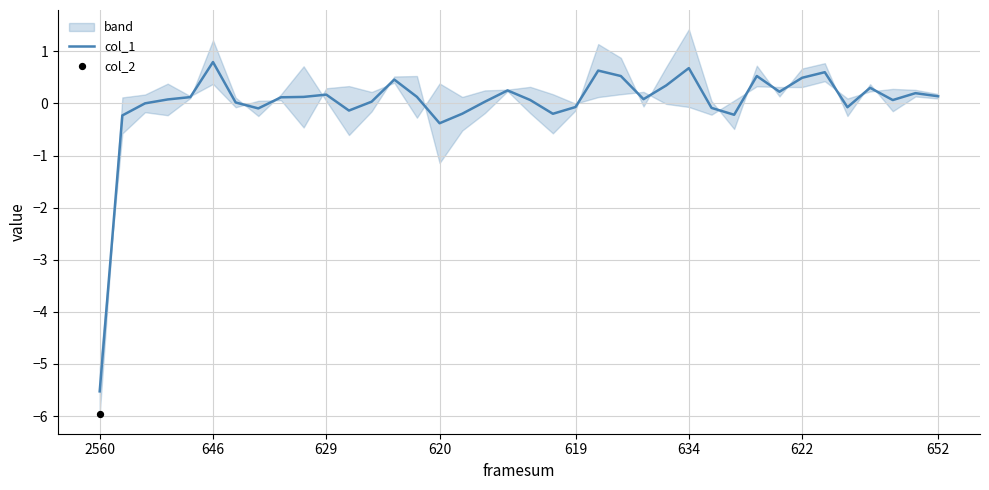

Between 9 and 8, which is larger?

9